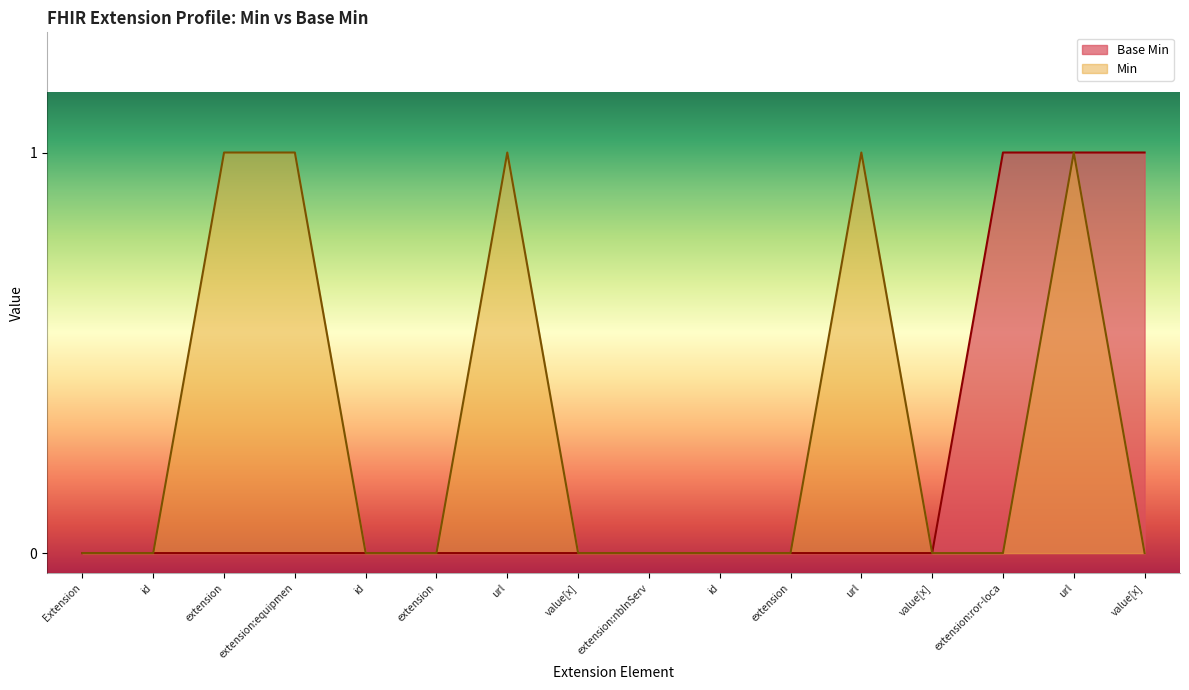

Reading left to right, list all the values displayed in this chart.

0	0	0	0	0	0	0	0	0	0	0	0	0	1	1	1